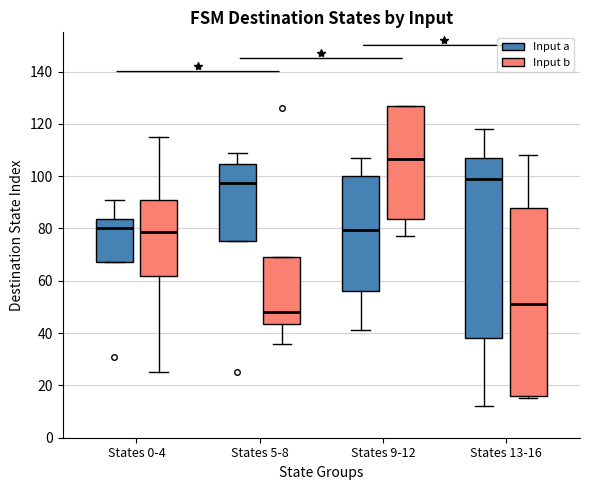

Where does the lower whisker of the box for States 9-12 (Input b) end on the y-axis? The values are not printed on the chart, so give them approximately, as read against the axis.

78